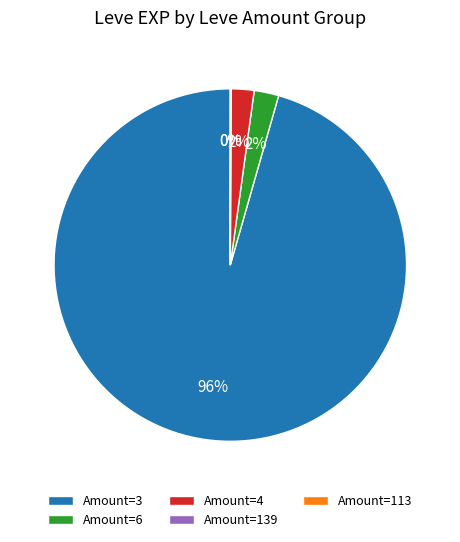

Is it true that Amount=3 is 96% of the pie?

True